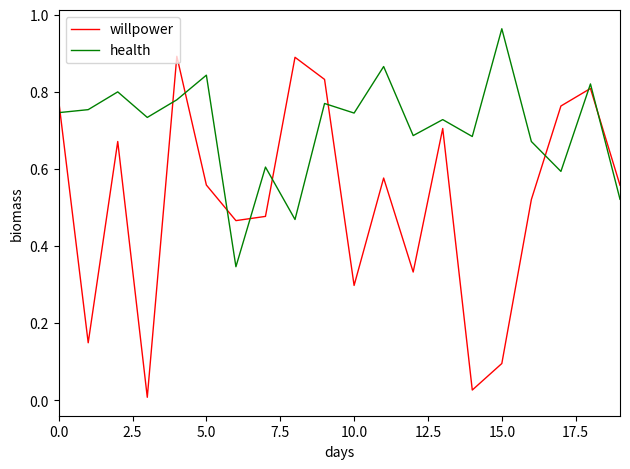

True or false: health and willpower cross at least once.

True